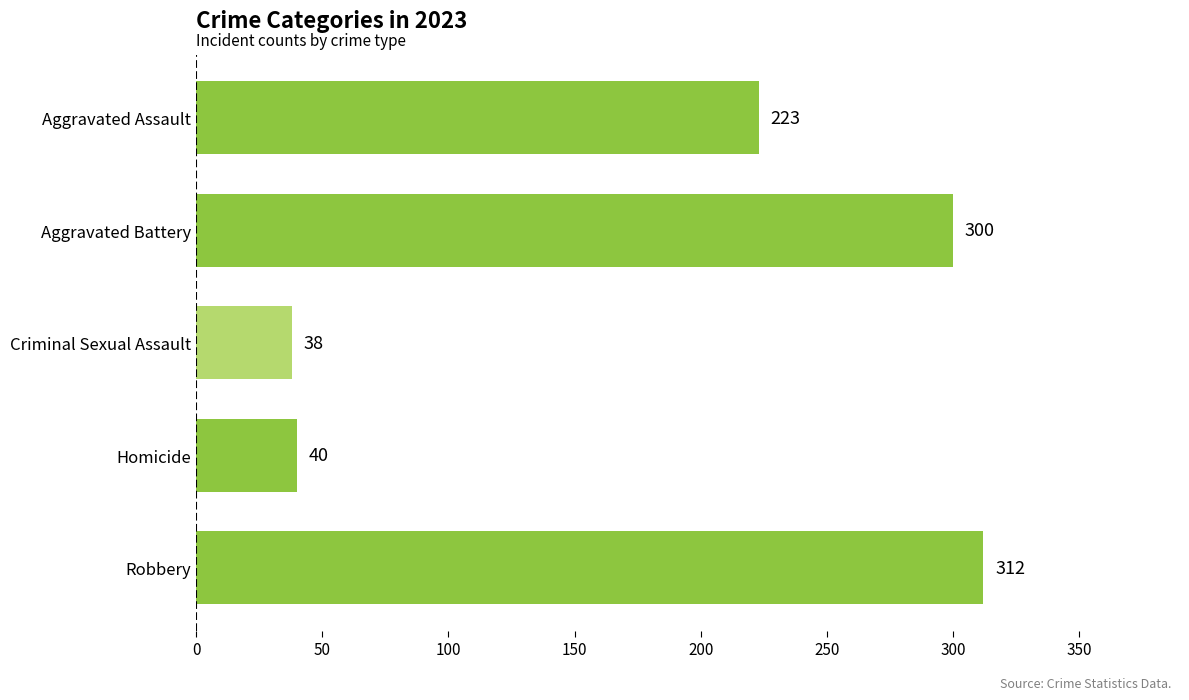

What is the smallest value displayed?

38